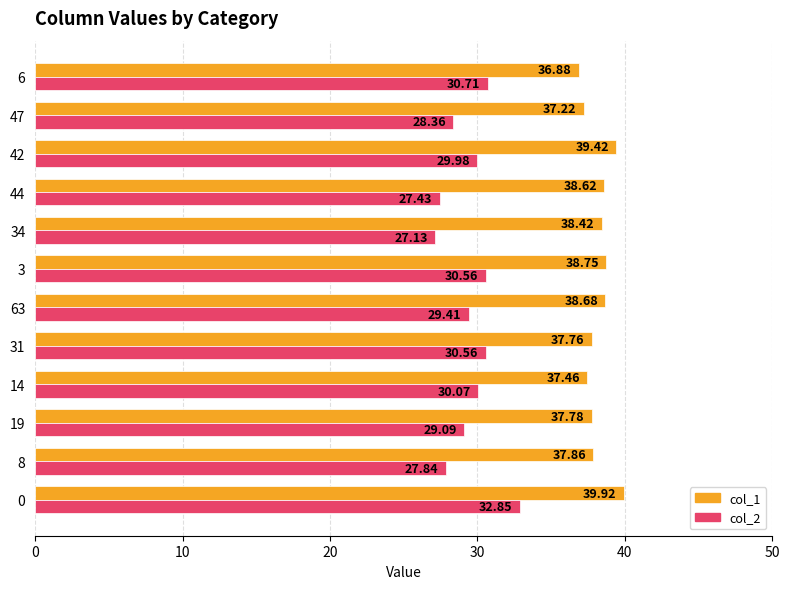

What are all the series names shown in the legend?

col_1, col_2